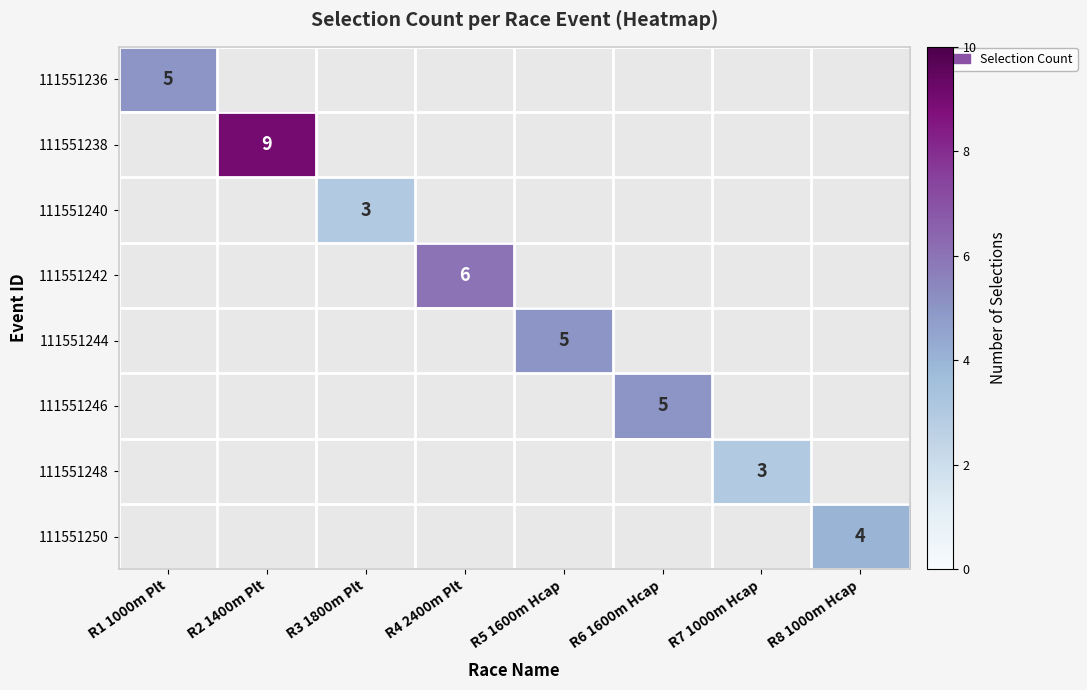

The 111551240 series shows 5 at R3 1800m Plt. True or false?

False